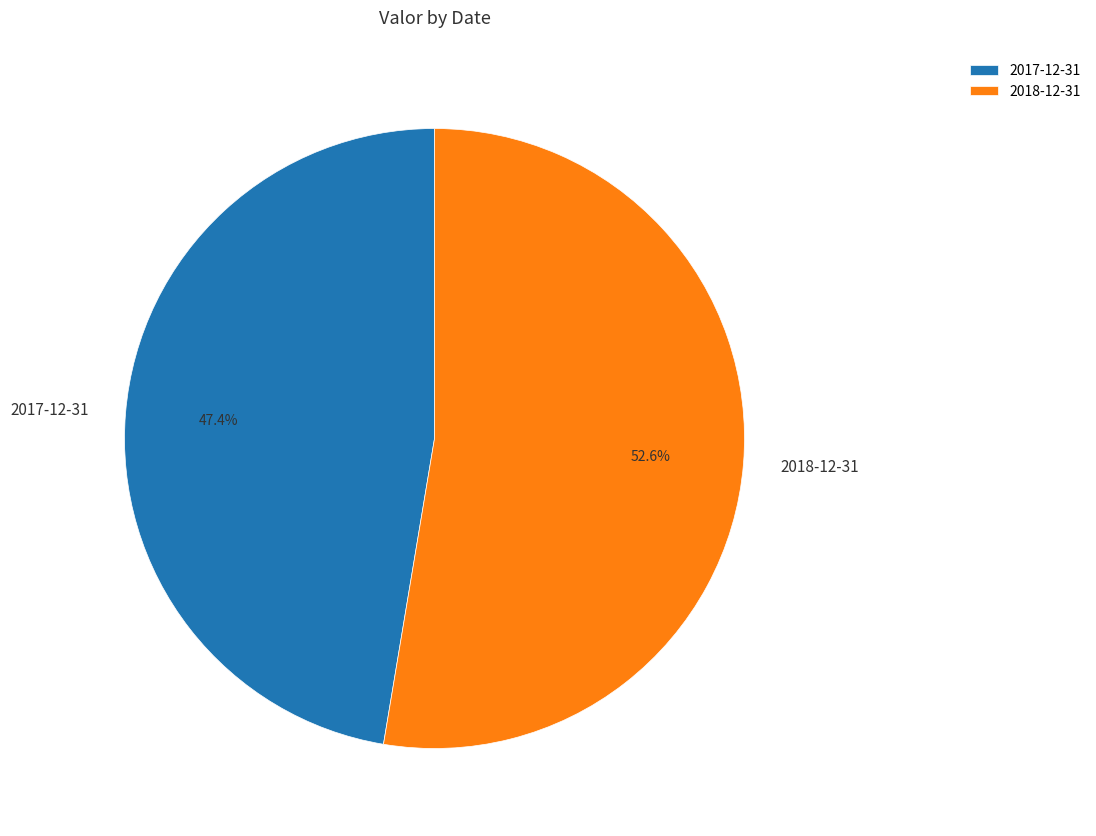

To the nearest percent, what percentage of the pie is 2018-12-31?

53%